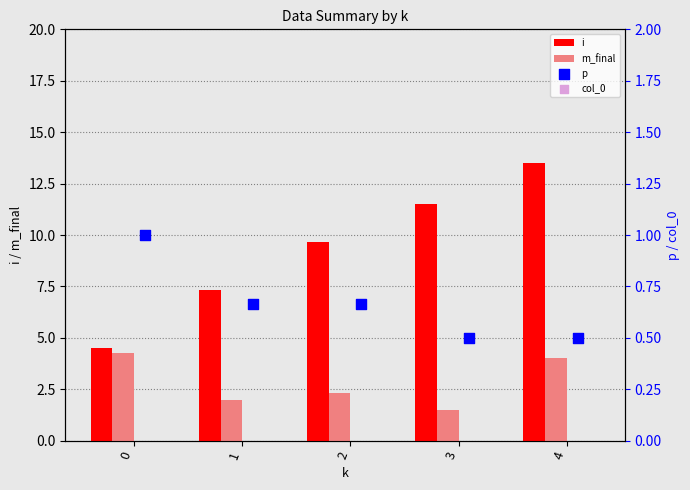

Which series reaches the minimum Y coordinate?

p